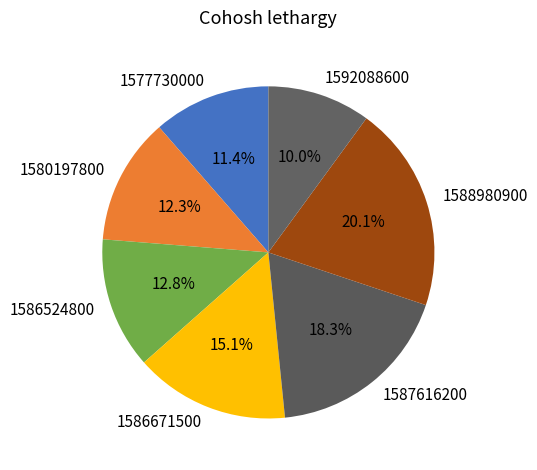

Does 1588980900 account for over 50% of the chart?

No